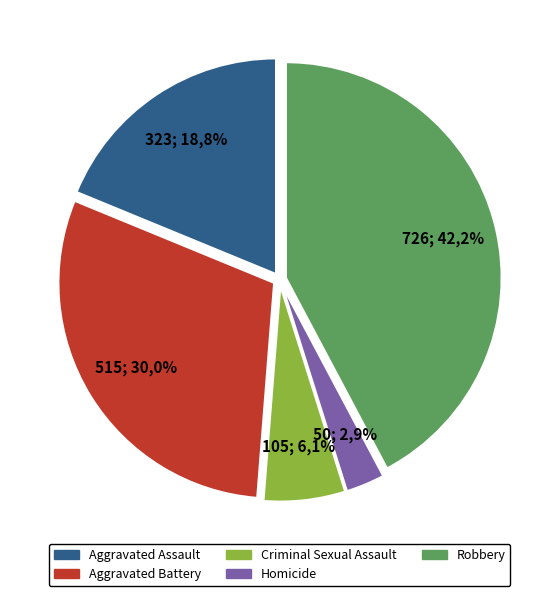

Rank the categories by value from highest to lowest.

Robbery, Aggravated Battery, Aggravated Assault, Criminal Sexual Assault, Homicide